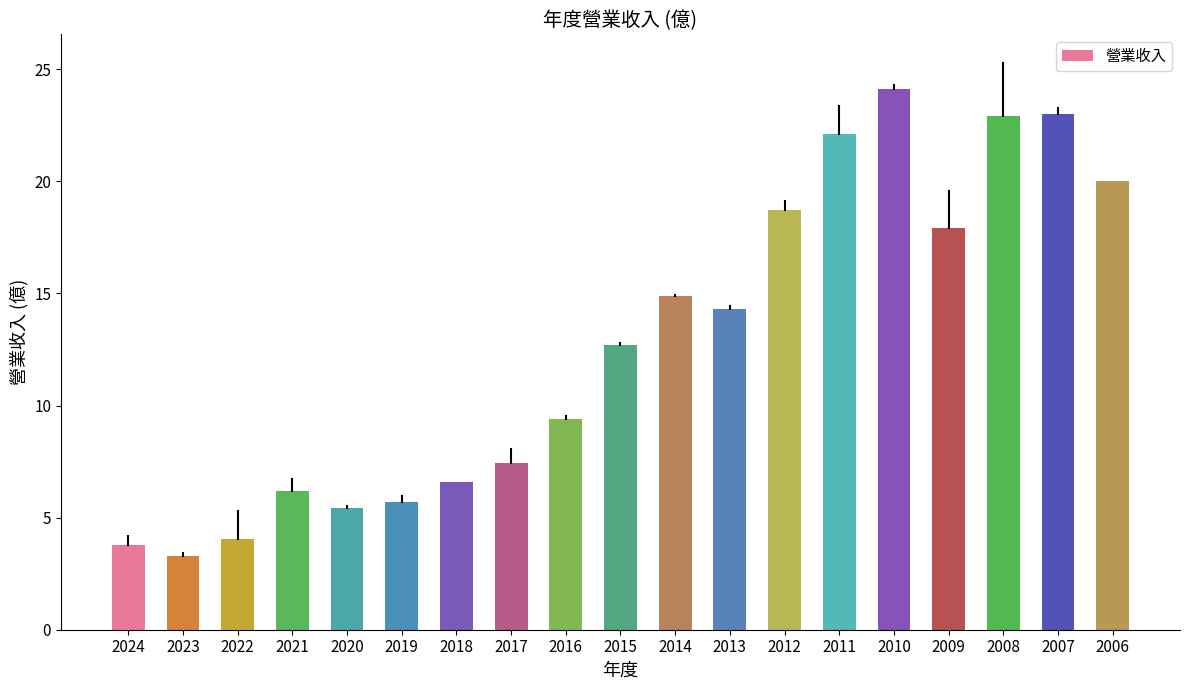

What is the change in value from 2021 to 2015?

+6.5